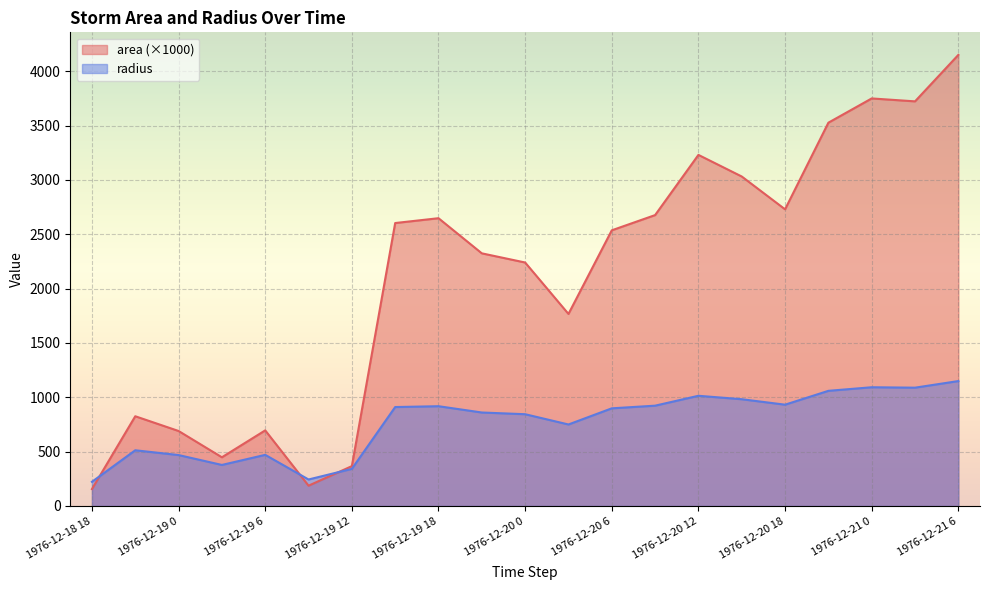

How many lines are shown in the chart?

2